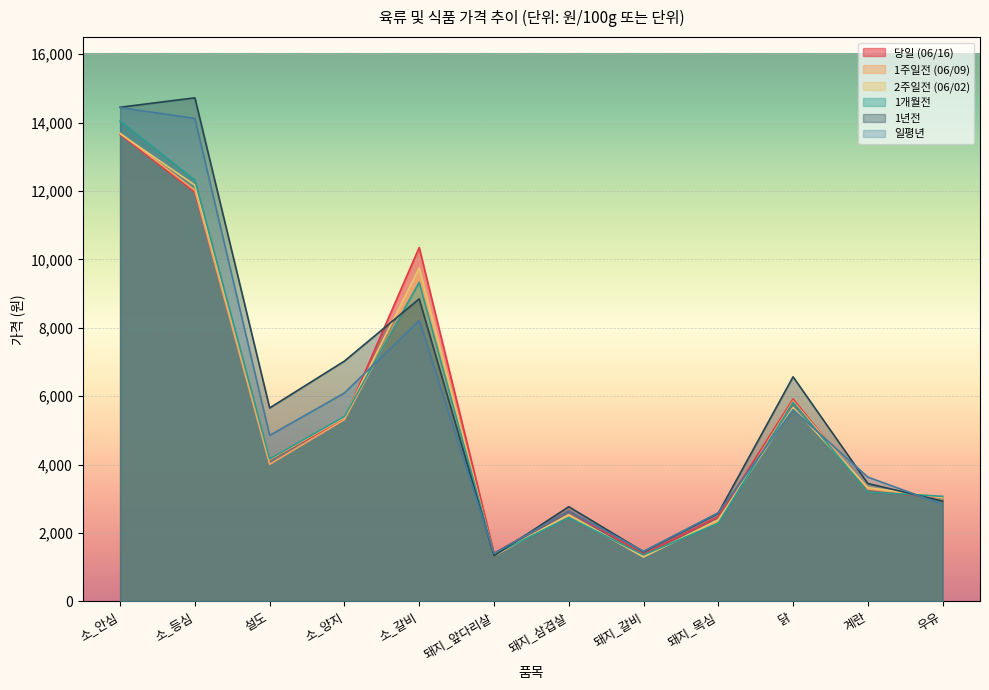

Where does the 당일 (06/16) series first go above 4142?

소_안심